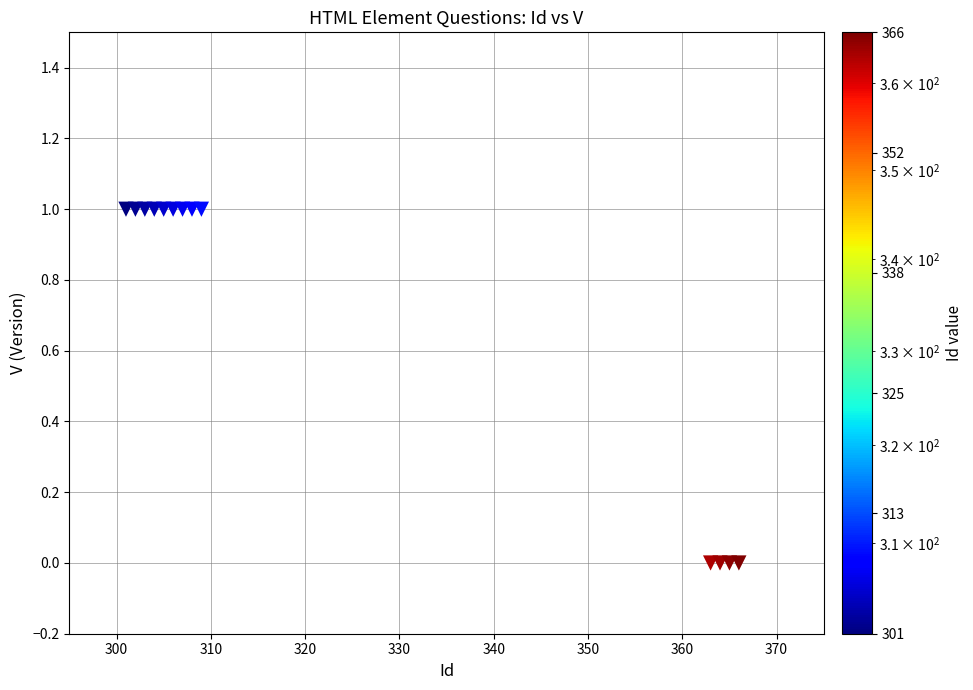

List the coordinates of all points as (Y, X) pairs, reading left to right.

(1, 301)  (1, 302)  (1, 303)  (1, 304)  (1, 305)  (1, 306)  (1, 307)  (1, 308)  (1, 309)  (0, 363)  (0, 364)  (0, 365)  (0, 366)